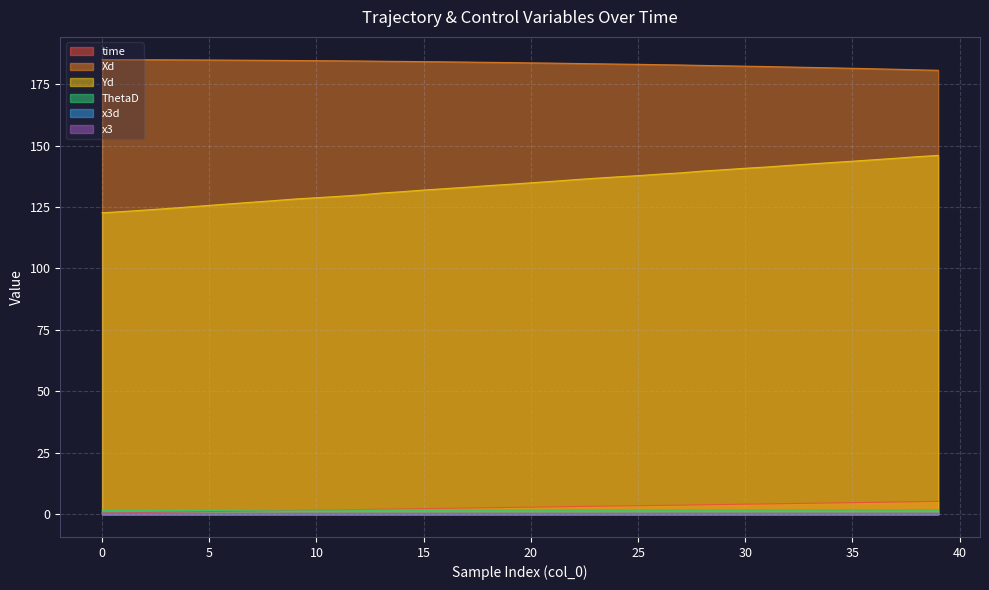

How many lines are shown in the chart?

6